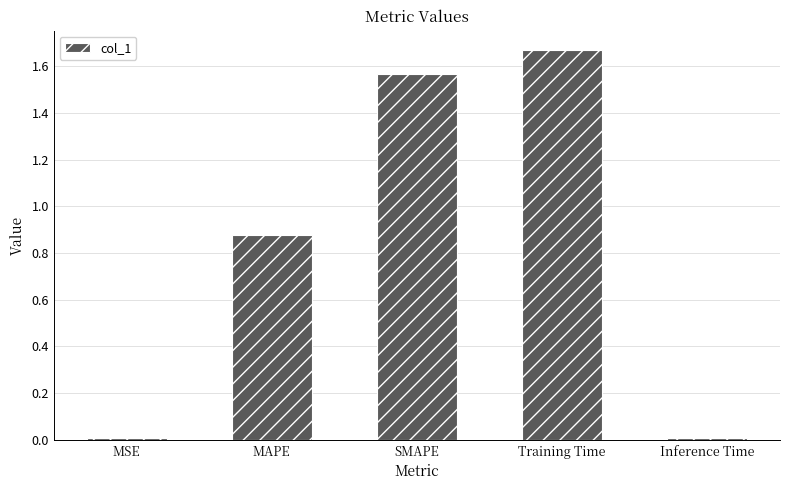

What is the label of the 4th bar from the left?

Training Time